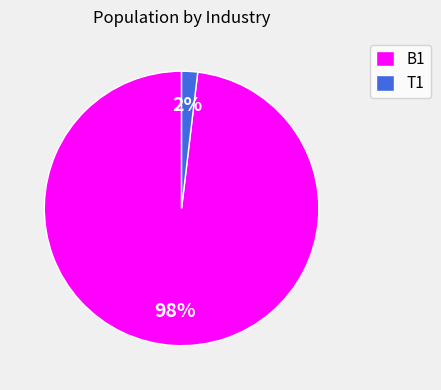

To the nearest percent, what is the difference between the largest and smallest slice percentages?

96%